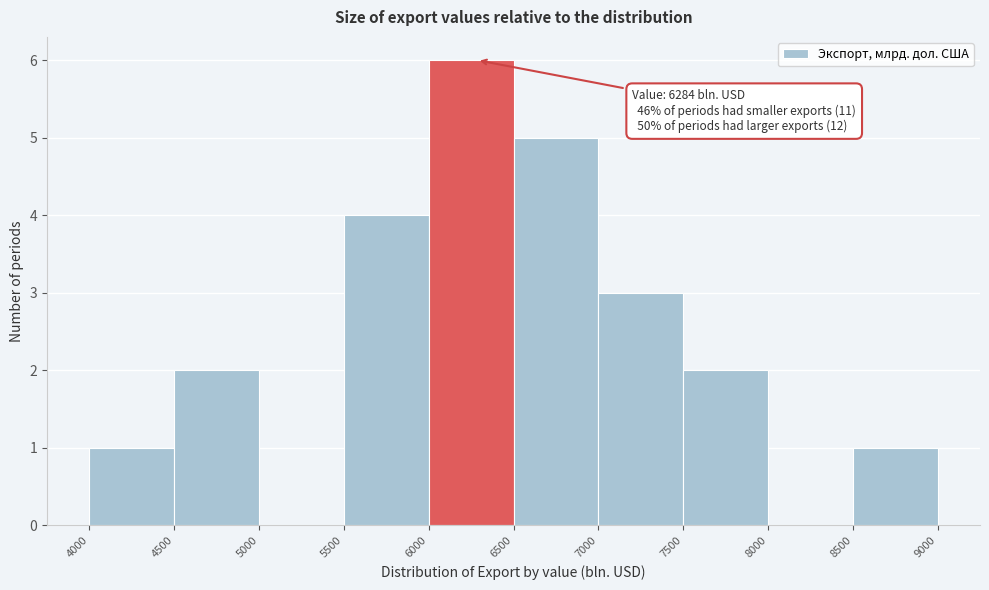

Which range on the x-axis has the tallest bar?

6000 to 6500